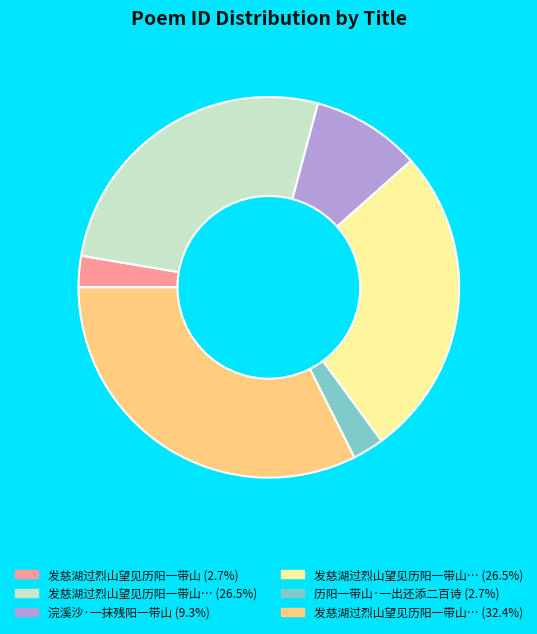

Is there a majority slice in this chart?

No